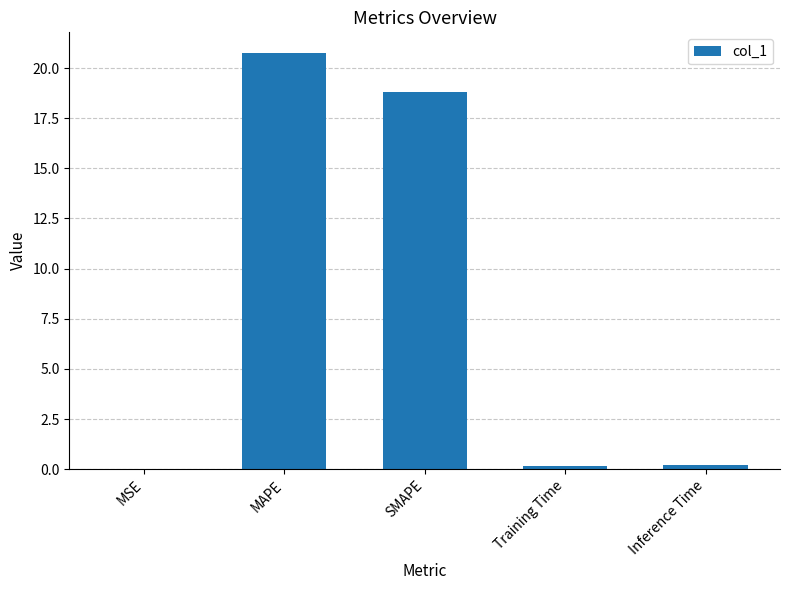

Is it true that the value at Inference Time is 0.2?

True